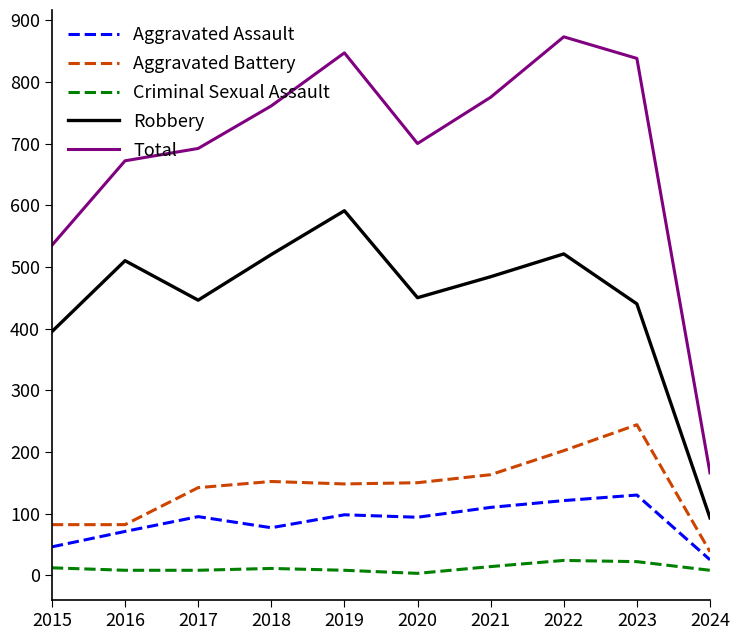

True or false: Criminal Sexual Assault and Aggravated Battery intersect in this chart.

False